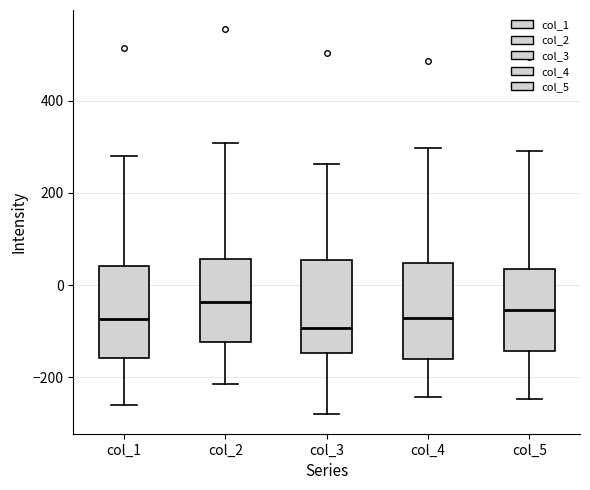

Reading left to right, read every box against the y-axis: the position of its median line, the range the box covers, and the ends of its whiskers. The values are not printed on the chart, so give them approximately, as read against the axis.

col_1: median -80, box -160 to 40, whiskers -260 to 280
col_2: median -40, box -120 to 60, whiskers -220 to 300
col_3: median -100, box -140 to 60, whiskers -280 to 260
col_4: median -80, box -160 to 40, whiskers -240 to 300
col_5: median -60, box -140 to 40, whiskers -240 to 300